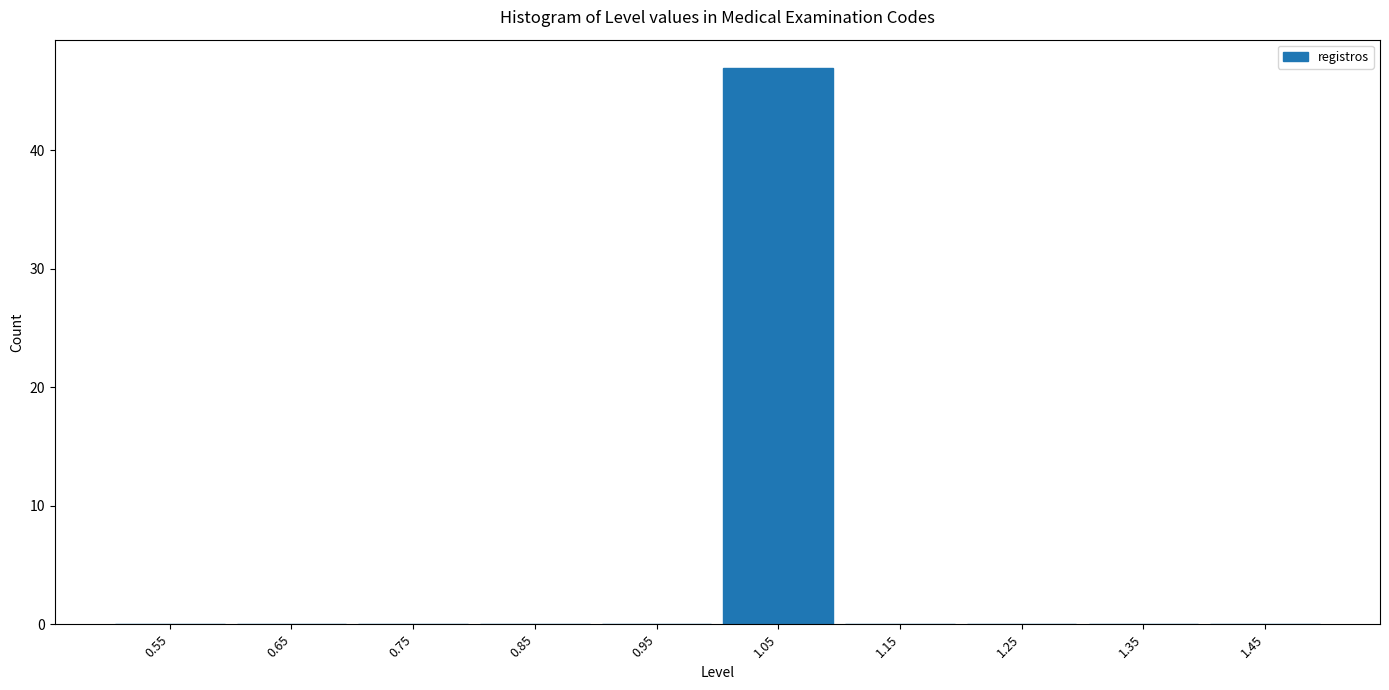

Which range on the x-axis has the tallest bar?

1.0 to 1.1